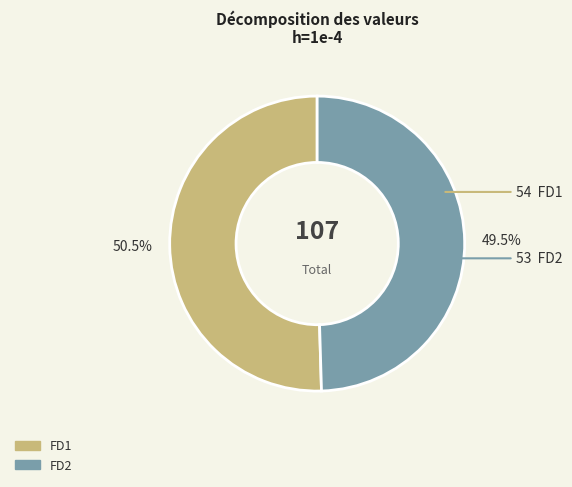

Which slice is the smallest?

FD2